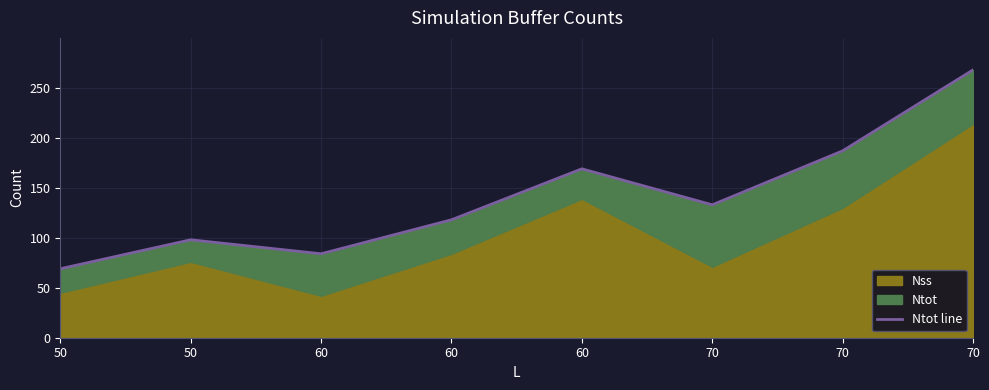

True or false: the data shows 268 at 70.

True